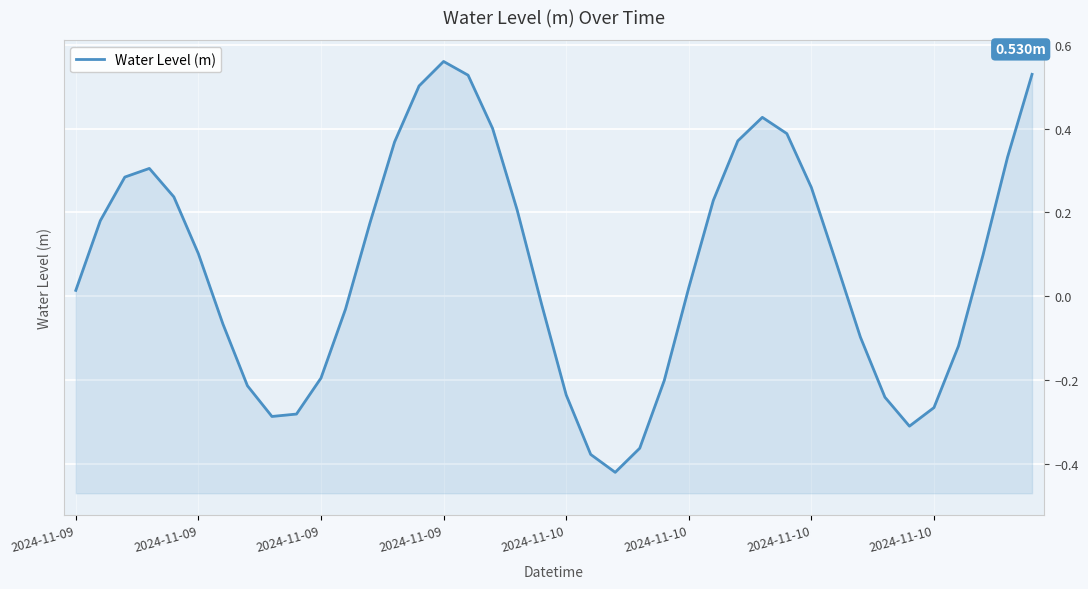

How many points are lower than both their immediate neighbors (excluding endpoints)?

3